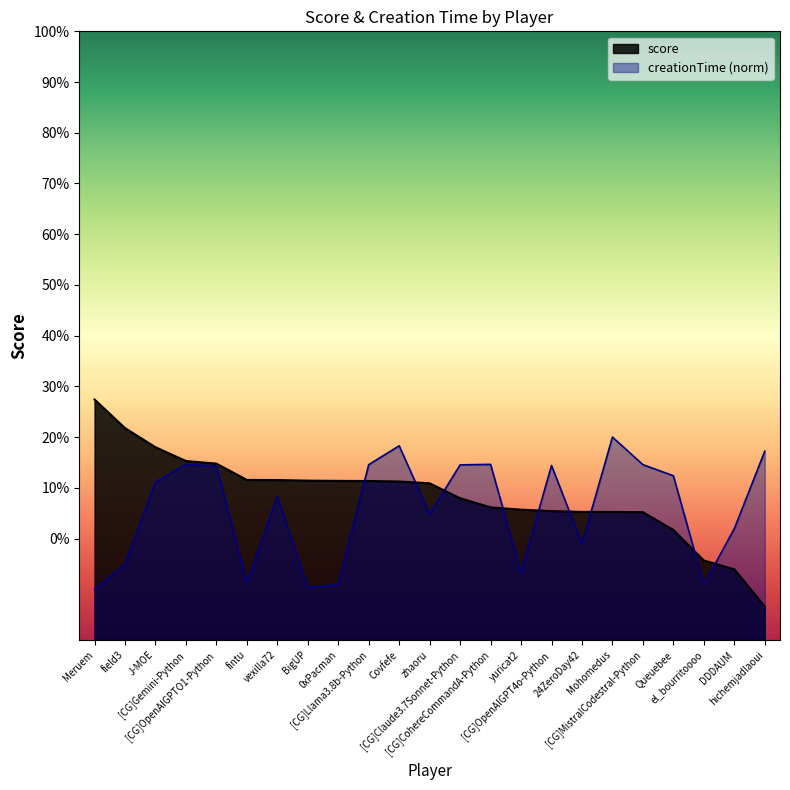

Which series has the widest spread of values?

score